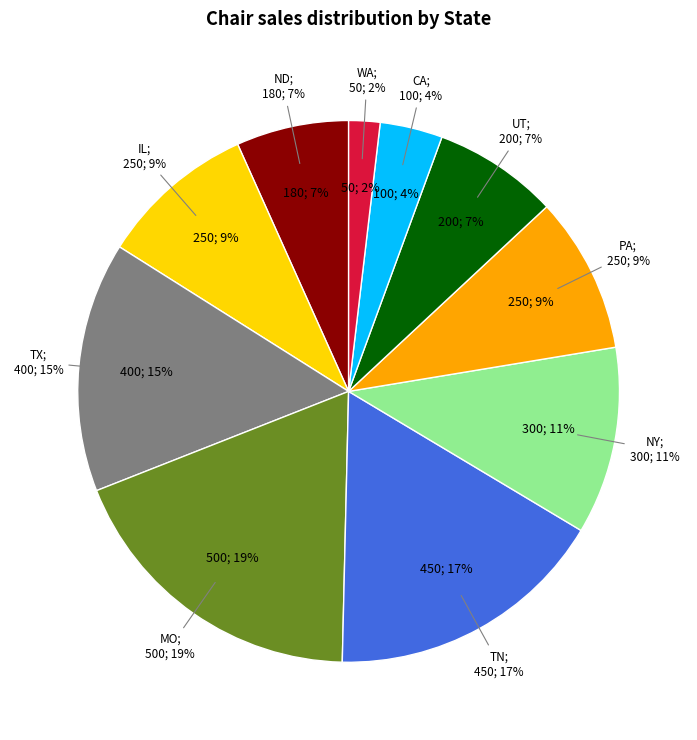

How many slices are in this pie chart?

10